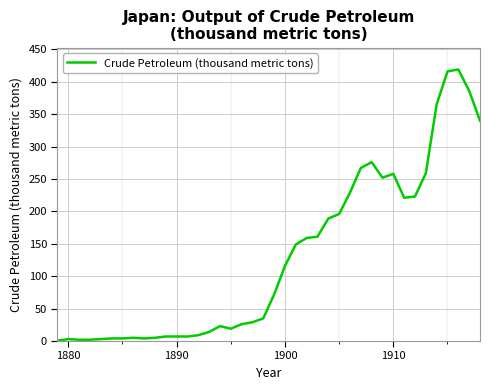

What is the greatest value displayed?

419.0